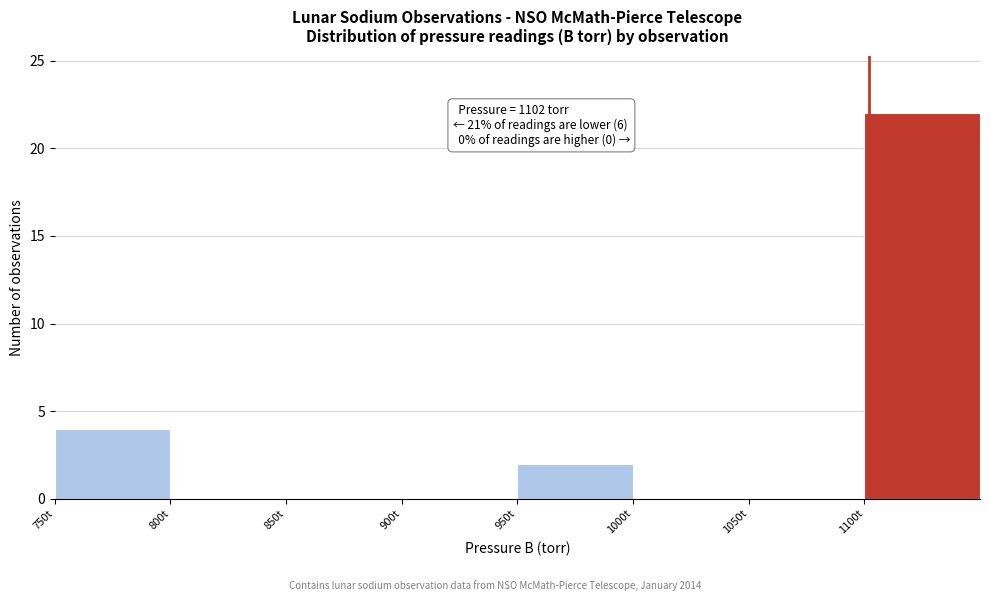

Over which range of the x-axis is the bar tallest?

1100 to 1150